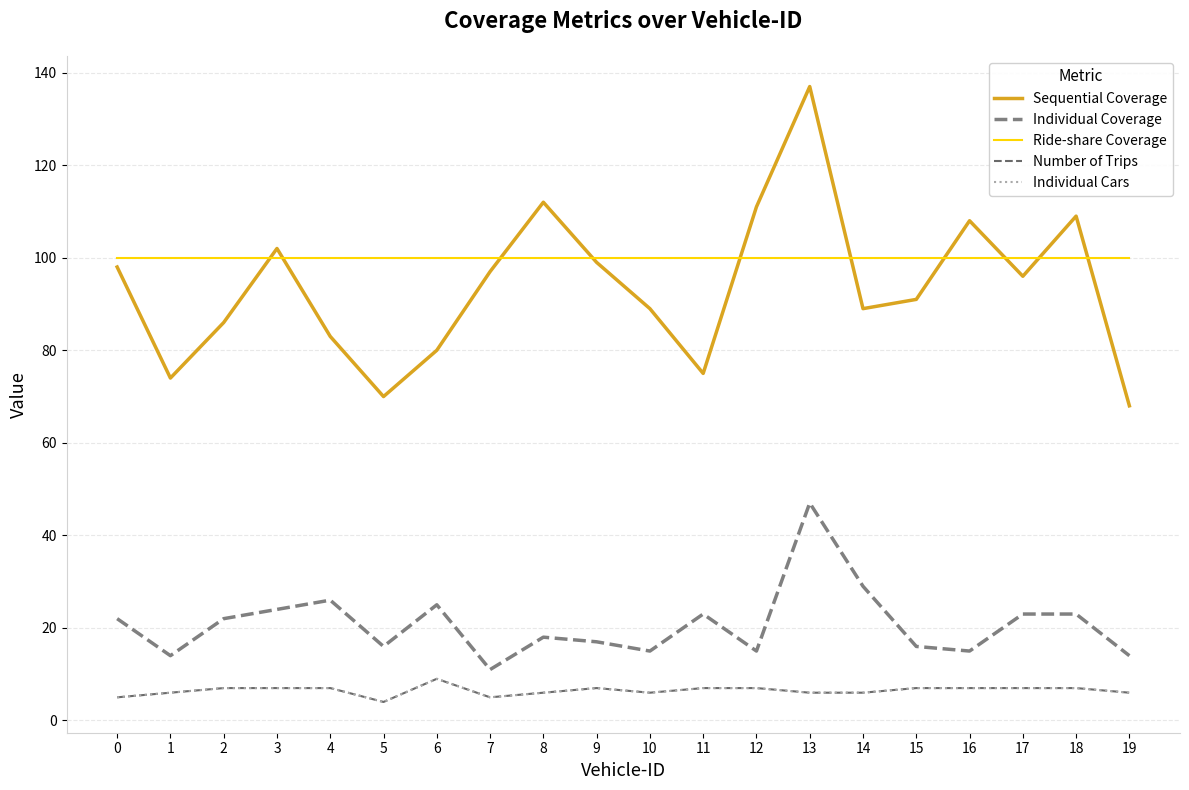

The value of Sequential Coverage at 11 is 48. True or false?

False